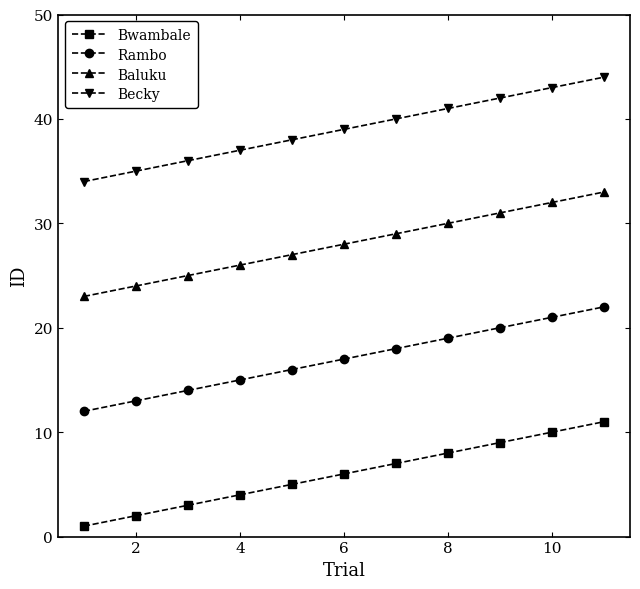

What is the highest value of the Rambo series?

22